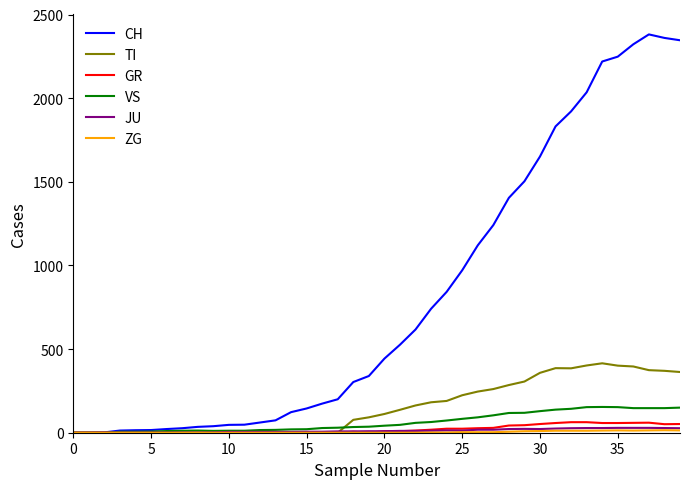

Does the chart have visible grid lines?

No